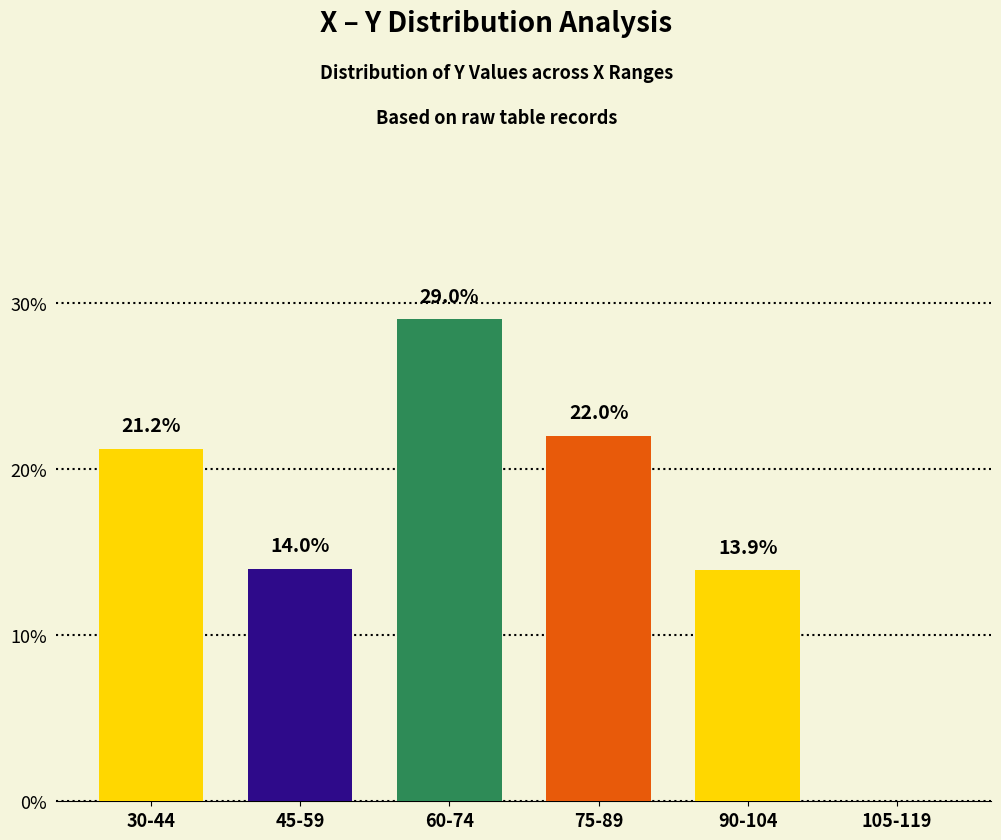

Count the number of values greater than 21.

3